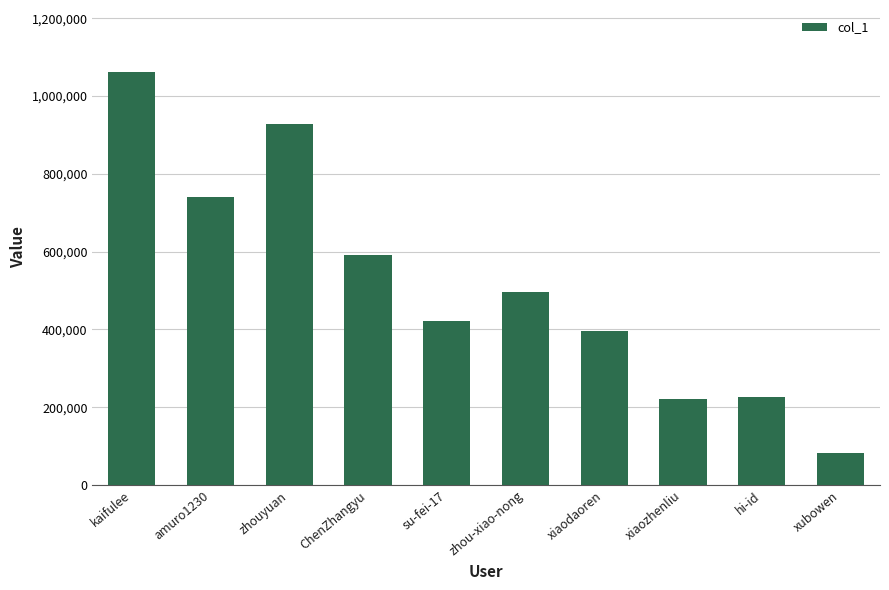

Read the value at ChenZhangyu.

590658